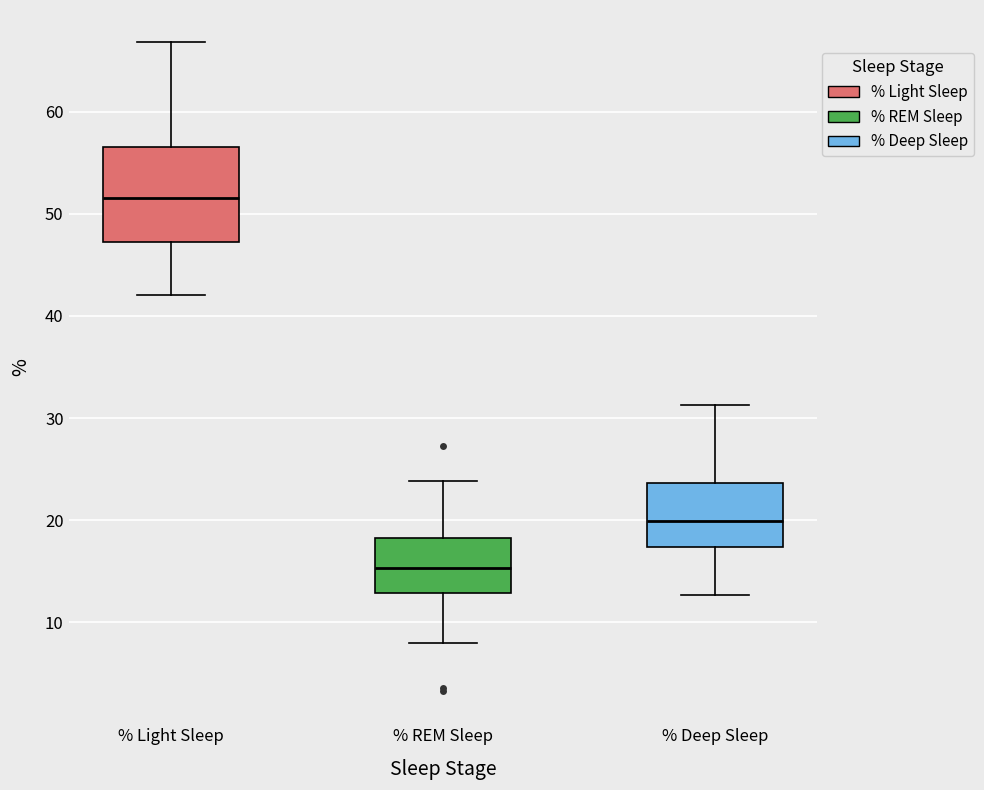

Which box has the lowest median line?

% REM Sleep